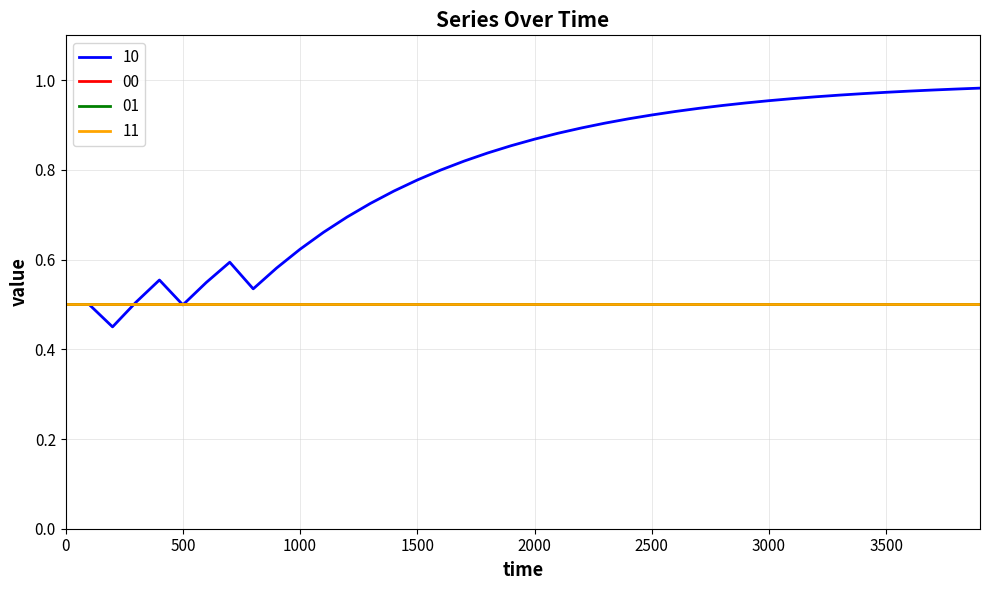

Reading right to left, list all the values displayed in this chart.

10: 39=1.0	38=1.0	37=1.0	36=1.0	35=1.0	34=1.0	33=1.0	32=1.0	31=1.0	30=1.0	29=0.9	28=0.9	27=0.9	26=0.9	25=0.9	24=0.9	23=0.9	22=0.9	21=0.9	20=0.9	19=0.9	18=0.8	17=0.8	16=0.8	15=0.8	14=0.8	13=0.7	12=0.7	11=0.7	10=0.6	9=0.6	8=0.5	7=0.6	6=0.5	5=0.5	4=0.6	3=0.5	2=0.5	1=0.5	0=0.5
00: 39=0.5	38=0.5	37=0.5	36=0.5	35=0.5	34=0.5	33=0.5	32=0.5	31=0.5	30=0.5	29=0.5	28=0.5	27=0.5	26=0.5	25=0.5	24=0.5	23=0.5	22=0.5	21=0.5	20=0.5	19=0.5	18=0.5	17=0.5	16=0.5	15=0.5	14=0.5	13=0.5	12=0.5	11=0.5	10=0.5	9=0.5	8=0.5	7=0.5	6=0.5	5=0.5	4=0.5	3=0.5	2=0.5	1=0.5	0=0.5
01: 39=0.5	38=0.5	37=0.5	36=0.5	35=0.5	34=0.5	33=0.5	32=0.5	31=0.5	30=0.5	29=0.5	28=0.5	27=0.5	26=0.5	25=0.5	24=0.5	23=0.5	22=0.5	21=0.5	20=0.5	19=0.5	18=0.5	17=0.5	16=0.5	15=0.5	14=0.5	13=0.5	12=0.5	11=0.5	10=0.5	9=0.5	8=0.5	7=0.5	6=0.5	5=0.5	4=0.5	3=0.5	2=0.5	1=0.5	0=0.5
11: 39=0.5	38=0.5	37=0.5	36=0.5	35=0.5	34=0.5	33=0.5	32=0.5	31=0.5	30=0.5	29=0.5	28=0.5	27=0.5	26=0.5	25=0.5	24=0.5	23=0.5	22=0.5	21=0.5	20=0.5	19=0.5	18=0.5	17=0.5	16=0.5	15=0.5	14=0.5	13=0.5	12=0.5	11=0.5	10=0.5	9=0.5	8=0.5	7=0.5	6=0.5	5=0.5	4=0.5	3=0.5	2=0.5	1=0.5	0=0.5